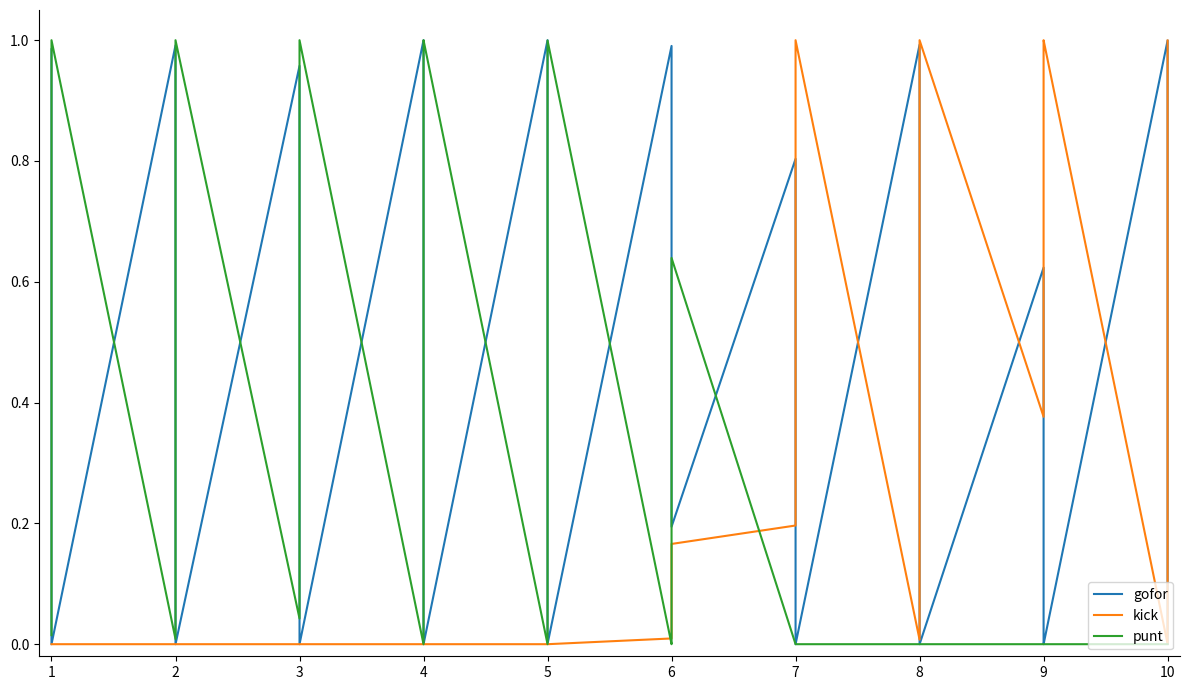

Rank the series by their maximum value, from highest to lowest.

gofor, kick, punt